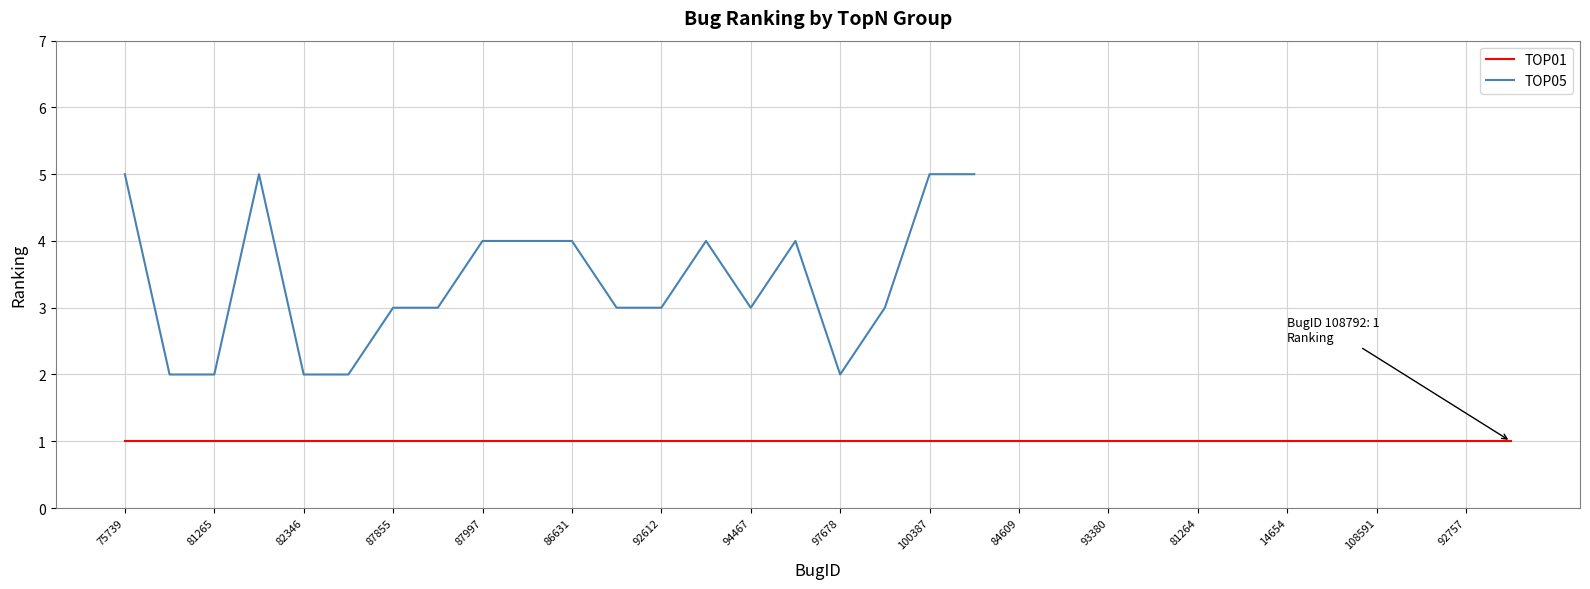

Is this an area chart (filled region under the line)?

No